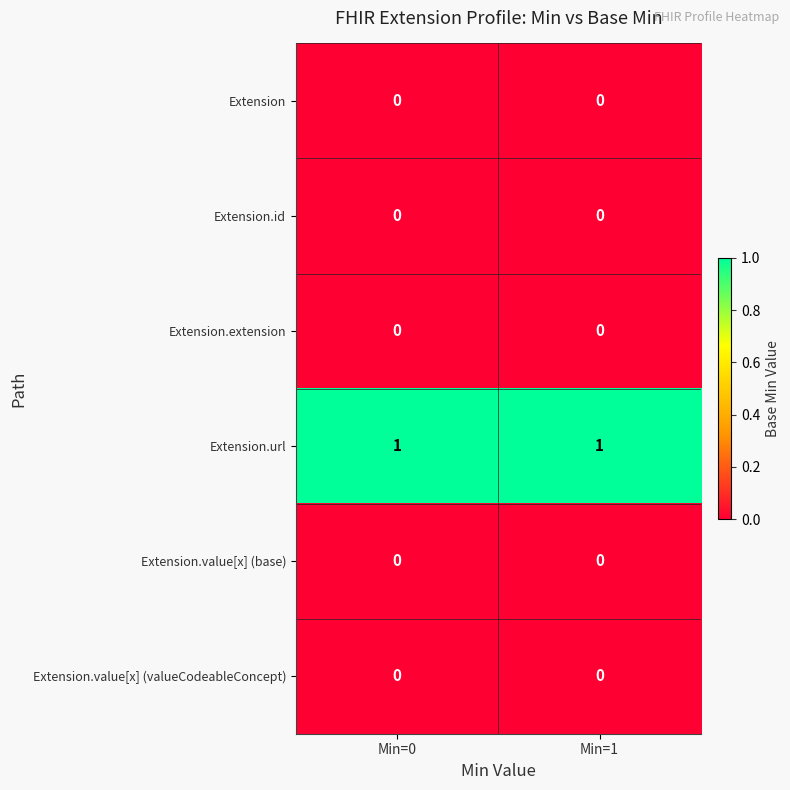

Count the number of data series in this chart.

6